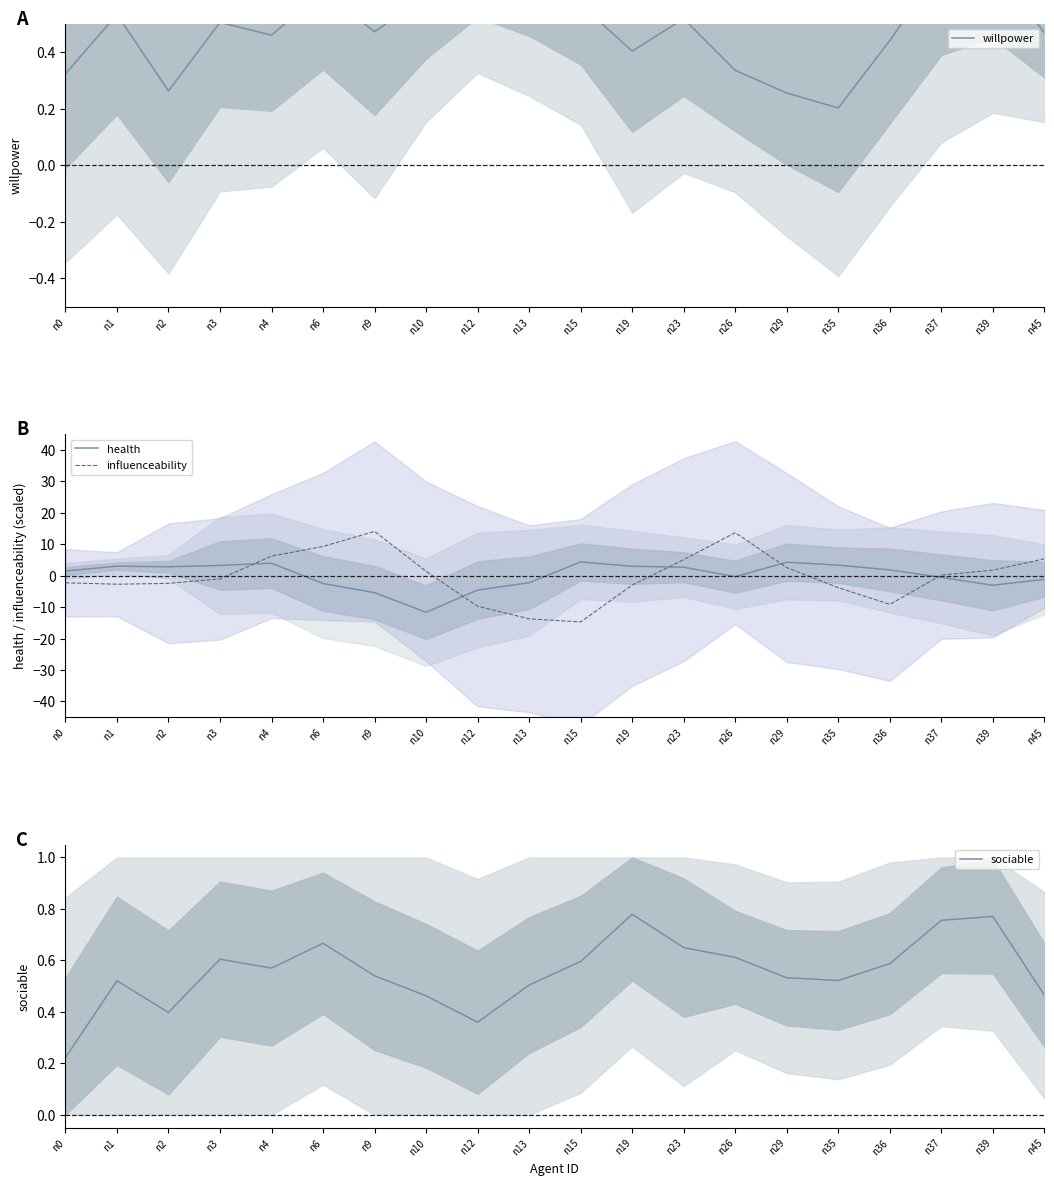

What is the maximum value for sociable?

0.8